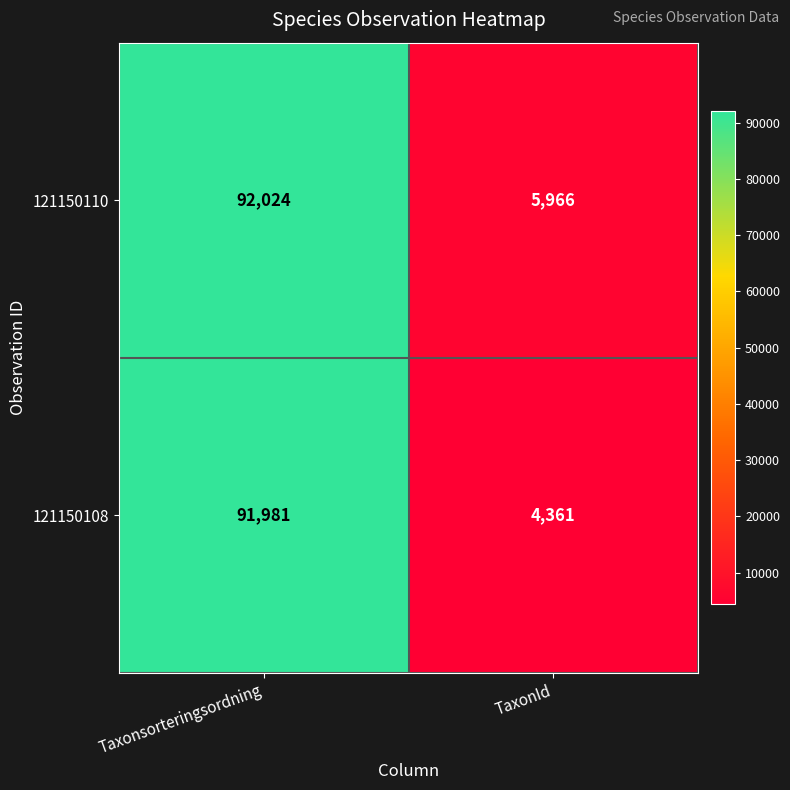

Reading left to right, transcribe all the data shown in this chart.

121150110: Taxonsorteringsordning=92024	TaxonId=5966
121150108: Taxonsorteringsordning=91981	TaxonId=4361